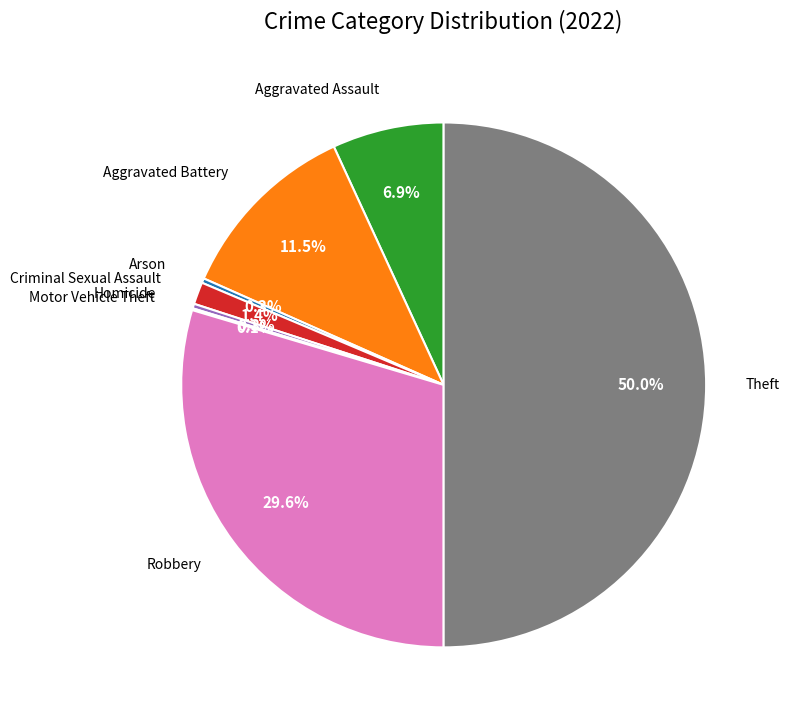

To the nearest percent, what is the average slice percentage?

12%